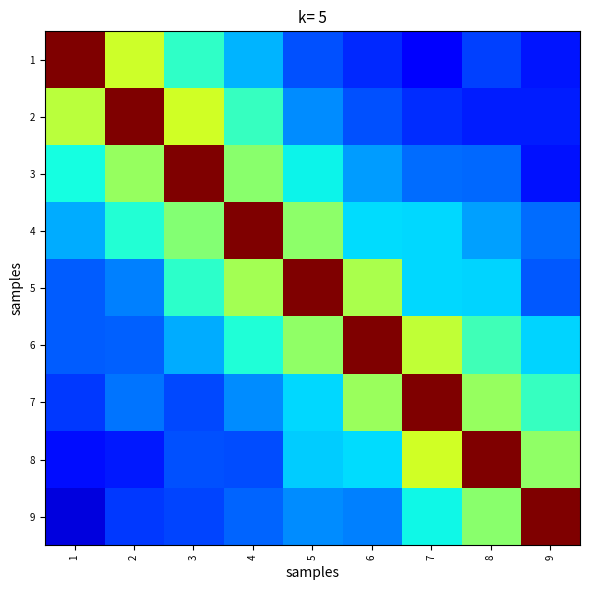

Reading left to right, what are all the values shown in this chart?

1: 1=1.0	2=0.6	3=0.4	4=0.3	5=0.2	6=0.2	7=0.1	8=0.2	9=0.1
2: 1=0.6	2=1.0	3=0.6	4=0.4	5=0.3	6=0.2	7=0.2	8=0.2	9=0.2
3: 1=0.4	2=0.5	3=1.0	4=0.5	5=0.4	6=0.3	7=0.2	8=0.2	9=0.1
4: 1=0.3	2=0.4	3=0.5	4=1.0	5=0.5	6=0.3	7=0.3	8=0.3	9=0.2
5: 1=0.2	2=0.3	3=0.4	4=0.5	5=1.0	6=0.6	7=0.3	8=0.3	9=0.2
6: 1=0.2	2=0.2	3=0.3	4=0.4	5=0.5	6=1.0	7=0.6	8=0.4	9=0.3
7: 1=0.2	2=0.2	3=0.2	4=0.3	5=0.3	6=0.5	7=1.0	8=0.5	9=0.4
8: 1=0.1	2=0.2	3=0.2	4=0.2	5=0.3	6=0.3	7=0.6	8=1.0	9=0.5
9: 1=0.1	2=0.2	3=0.2	4=0.2	5=0.3	6=0.3	7=0.4	8=0.5	9=1.0